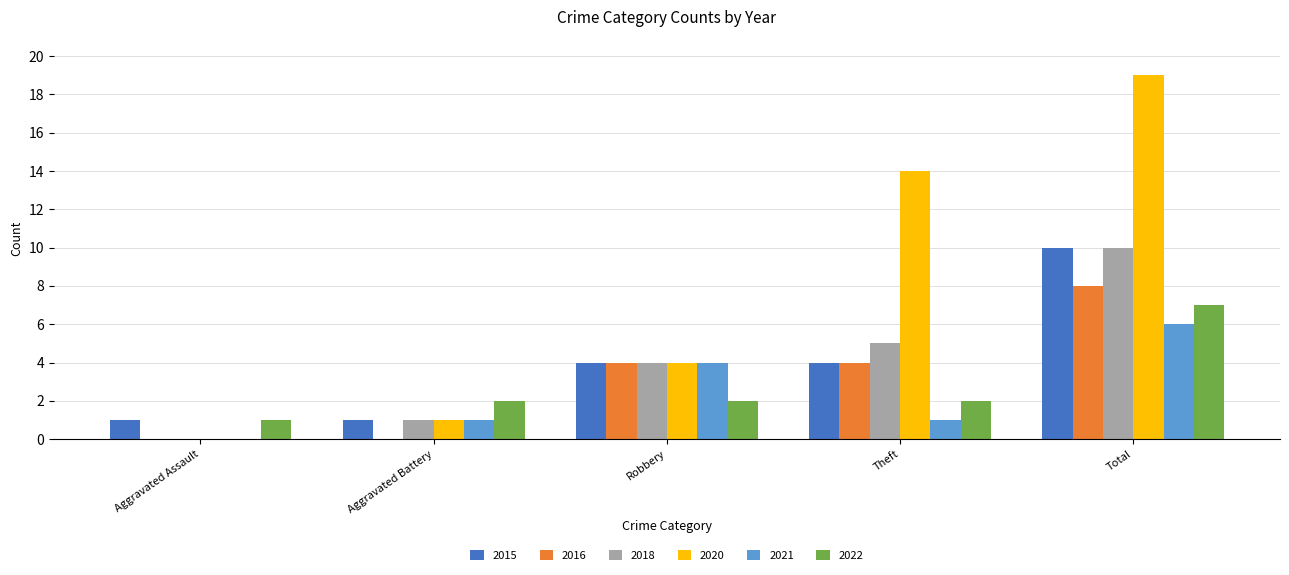

What is the total value across all series at Aggravated Battery?

6